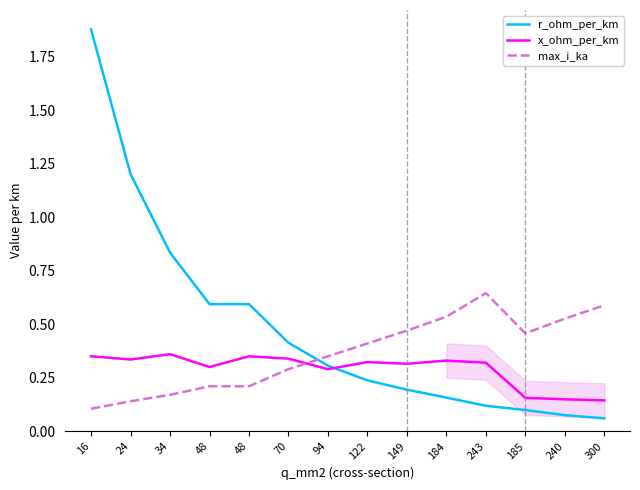

Reading right to left, what are all the values shown in this chart?

r_ohm_per_km: 300=0.1	240=0.1	185=0.1	243=0.1	184=0.2	149=0.2	122=0.2	94=0.3	70=0.4	48=0.6	48=0.6	34=0.8	24=1.2	16=1.9
x_ohm_per_km: 300=0.1	240=0.1	185=0.2	243=0.3	184=0.3	149=0.3	122=0.3	94=0.3	70=0.3	48=0.3	48=0.3	34=0.4	24=0.3	16=0.3
max_i_ka: 300=0.6	240=0.5	185=0.5	243=0.6	184=0.5	149=0.5	122=0.4	94=0.3	70=0.3	48=0.2	48=0.2	34=0.2	24=0.1	16=0.1